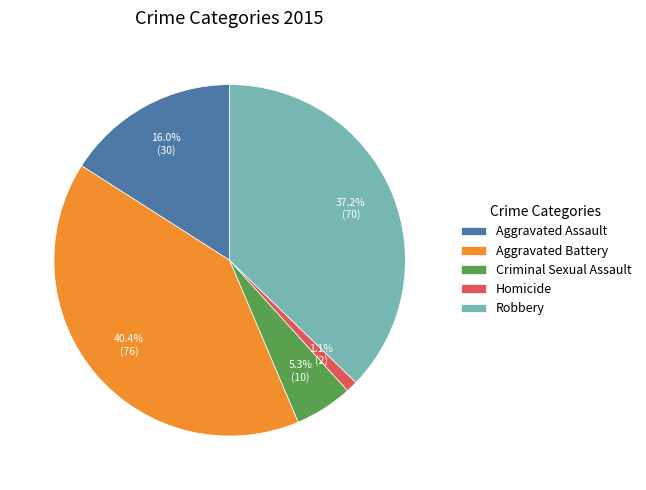

True or false: Homicide accounts for 11% of the total.

False